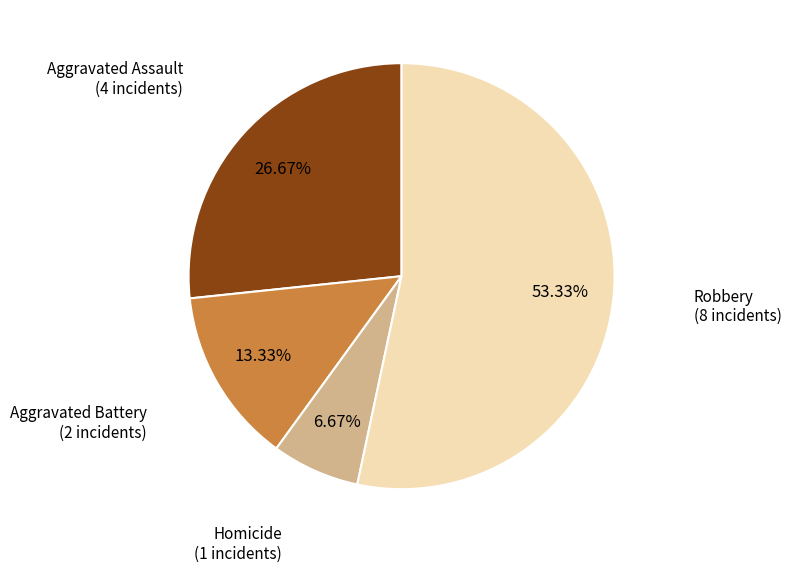

What percentage do Aggravated Battery and Aggravated Assault together represent?

40.0%